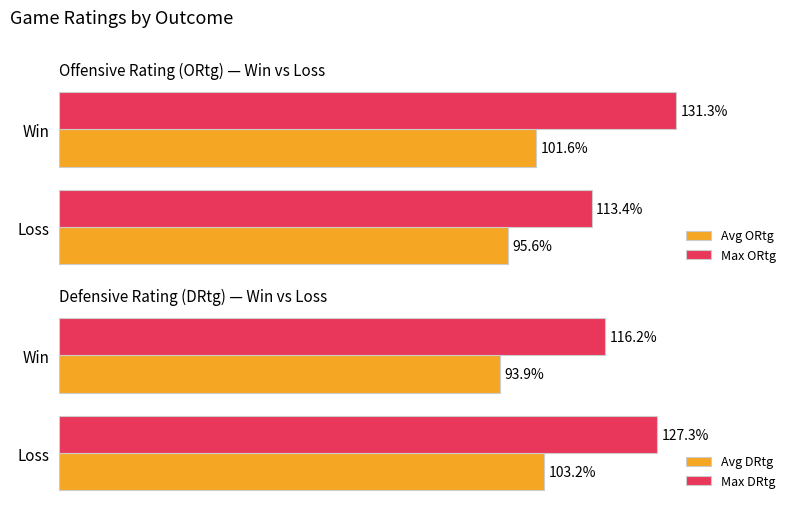

What is the total value across all series at 0?

443.0